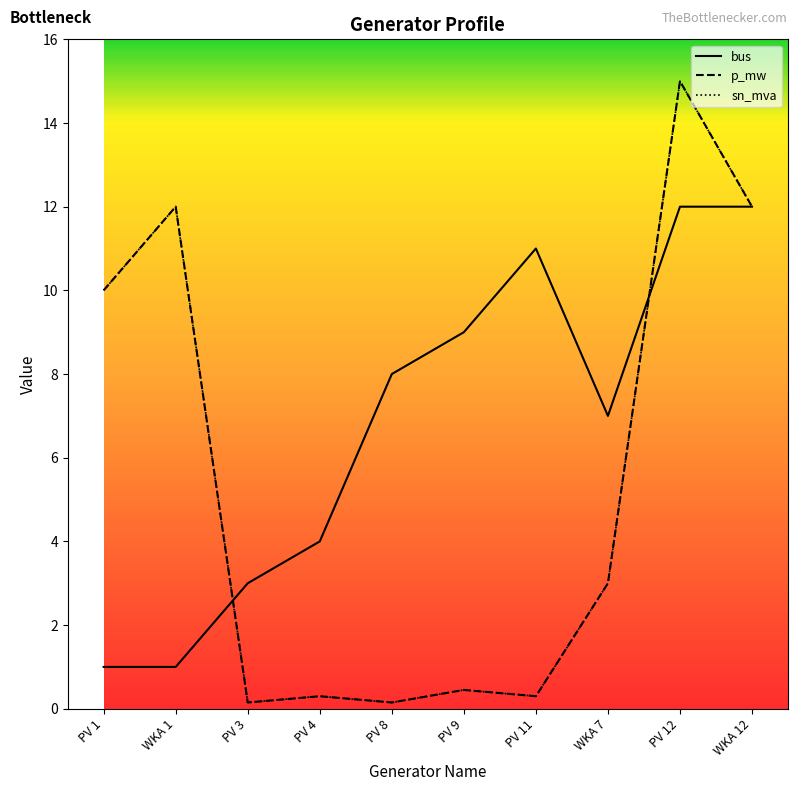

True or false: sn_mva has a value of 4.6 at WKA 7.

False